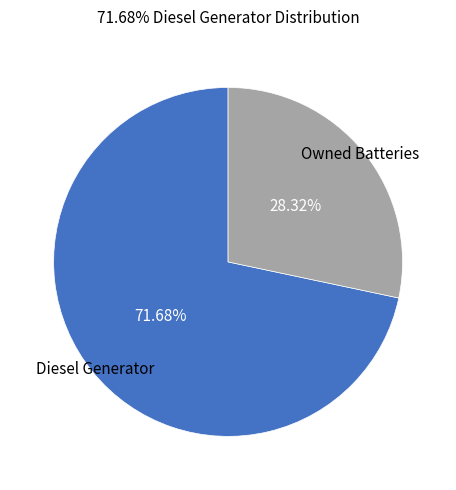

Combined, do Diesel Generator and Owned Batteries account for over 50%?

Yes